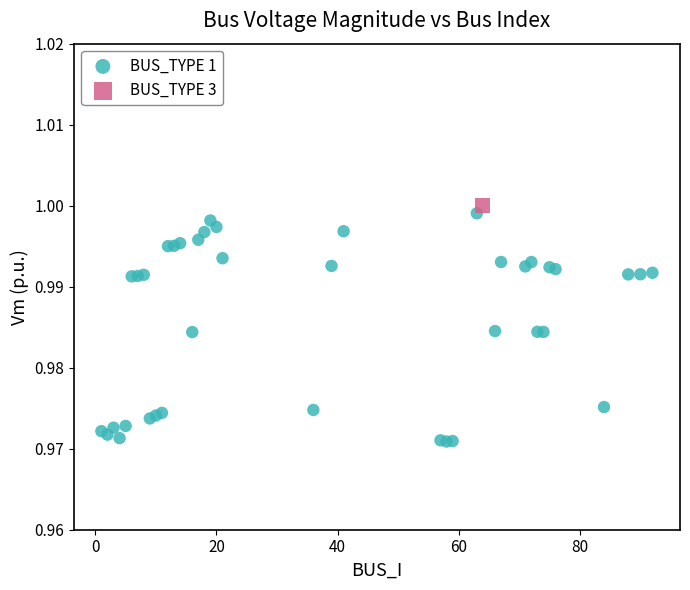

What are all the series names shown in the legend?

BUS_TYPE 1, BUS_TYPE 3